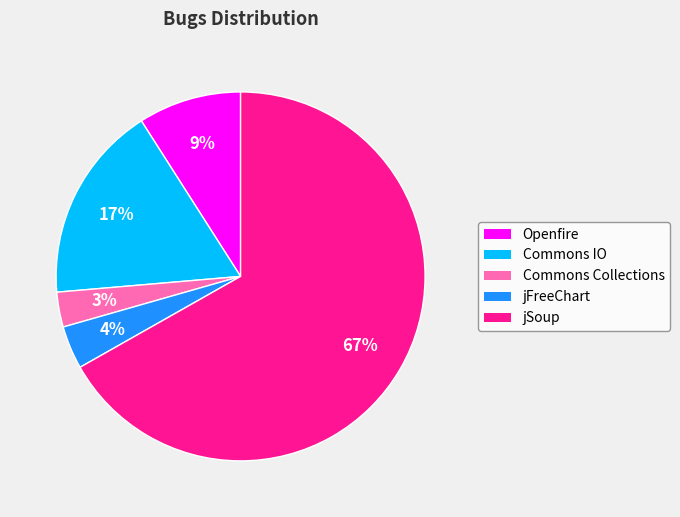

Rank the categories by value from highest to lowest.

jSoup, Commons IO, Openfire, jFreeChart, Commons Collections